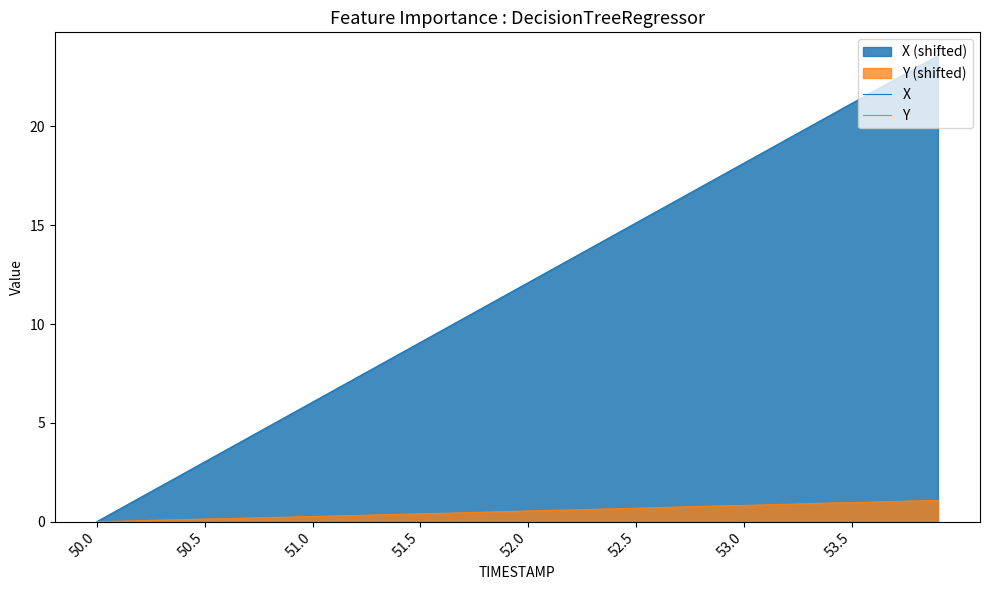

At how many categories does at least one series exceed 2?

36